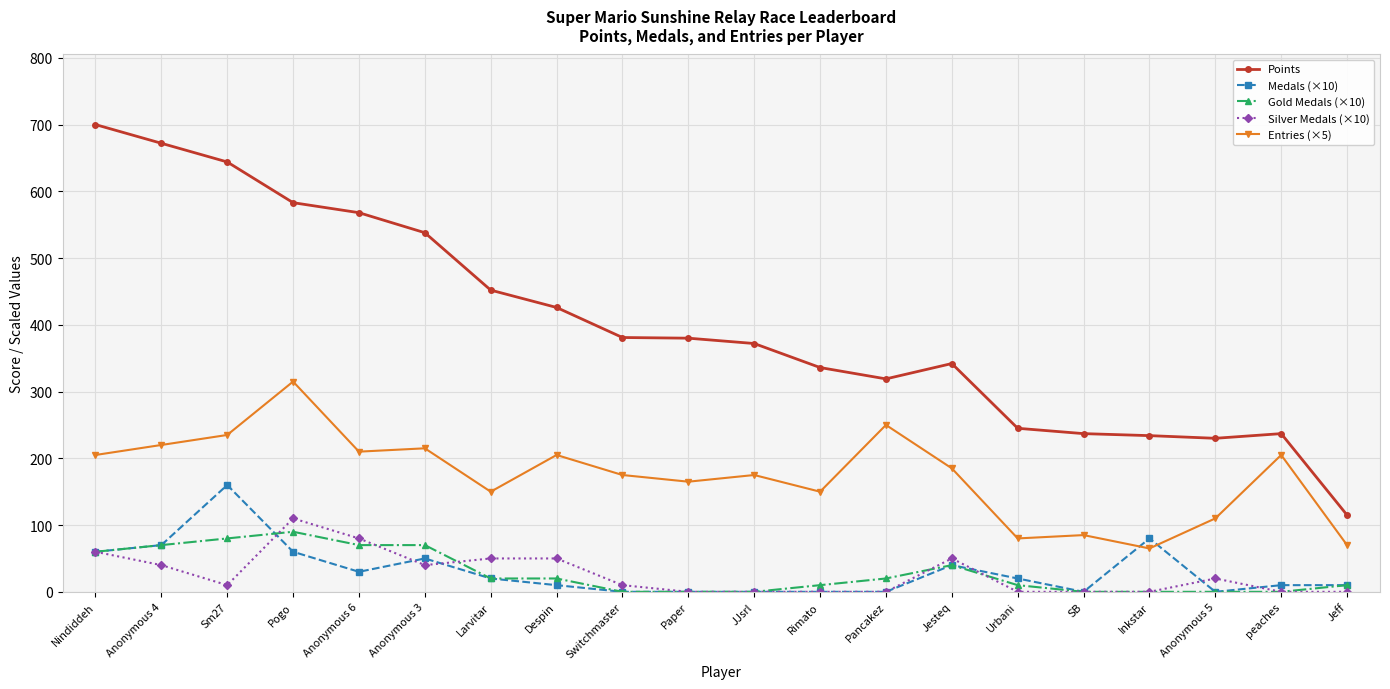

Does the chart display data point markers on the line(s)?

Yes